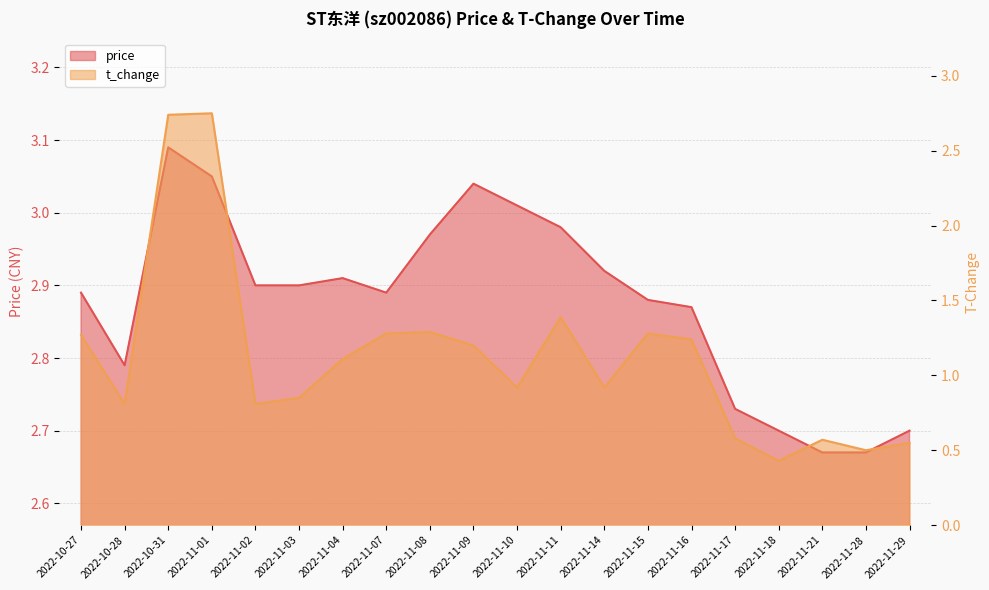

What value does the price series have at 2022-11-18?

2.7